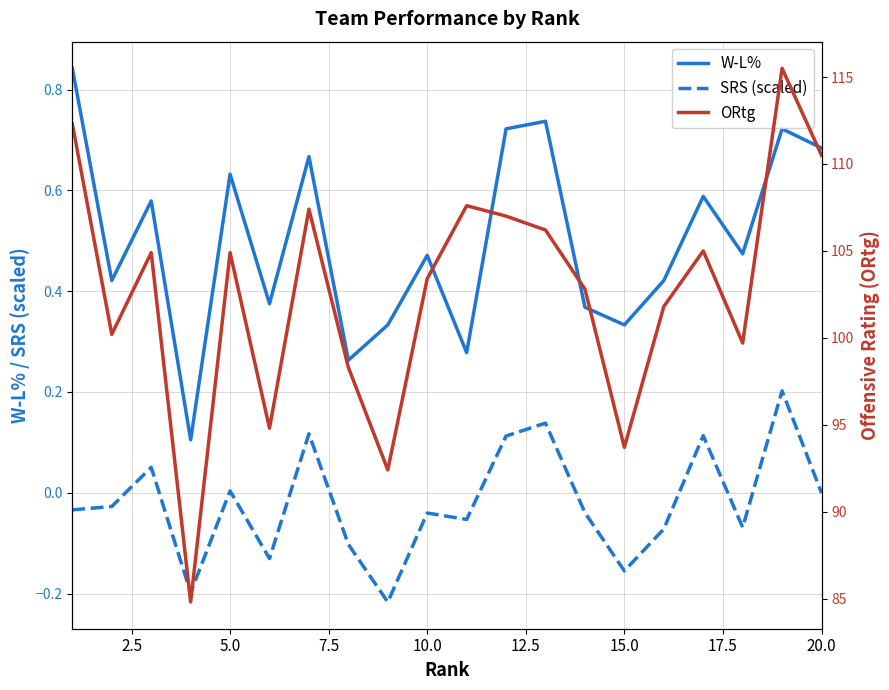

True or false: SRS (scaled) and W-L% cross at least once.

False